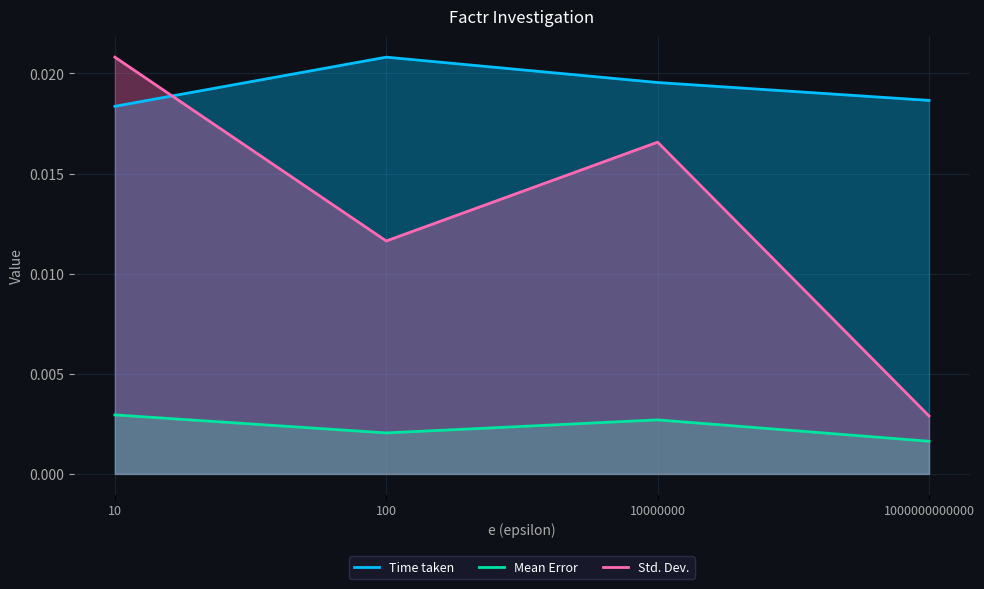

Which series has the largest range (max minus min)?

Std. Dev.